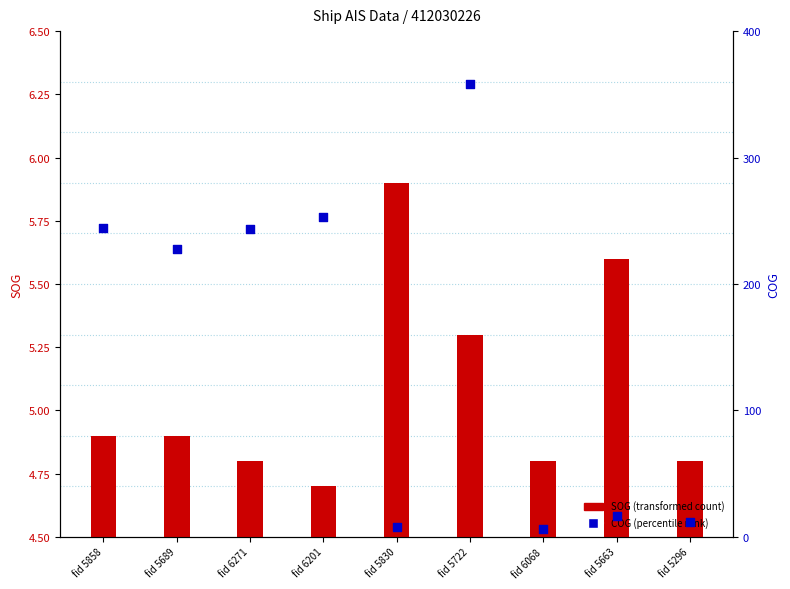

Which series contains the highest Y value?

COG